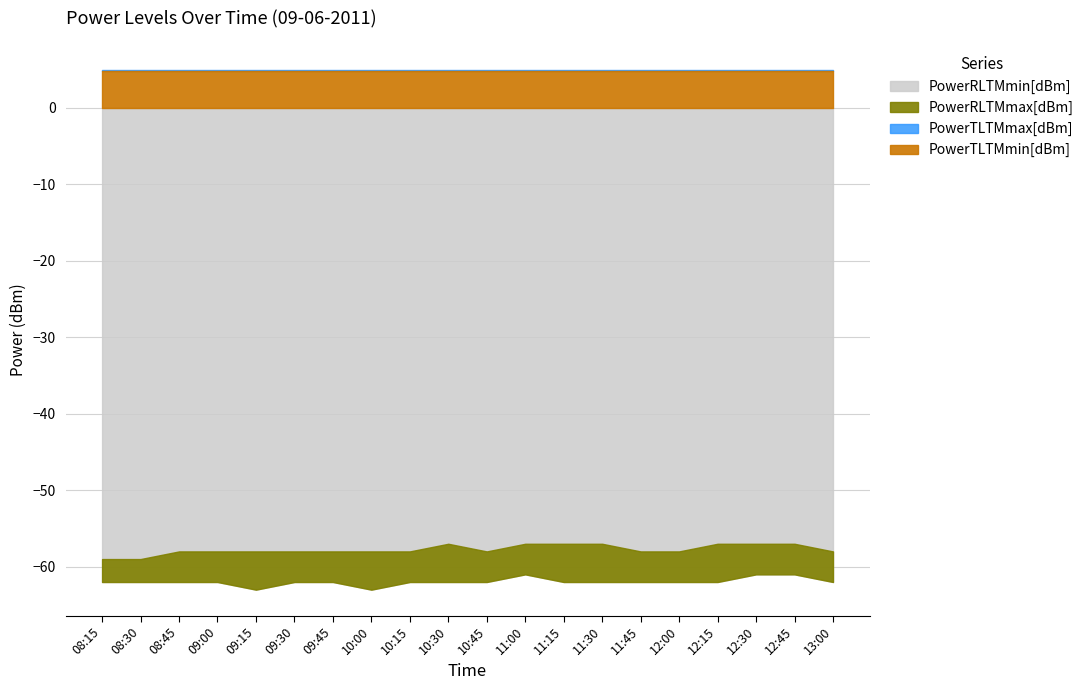

The PowerTLTMmin[dBm] series shows 4.8 at 10:00. True or false?

True